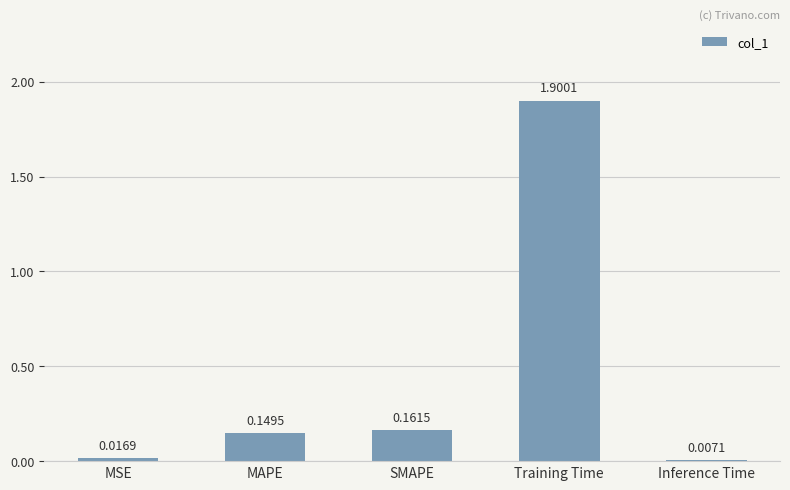

At which label is the value closest to 0?

Inference Time